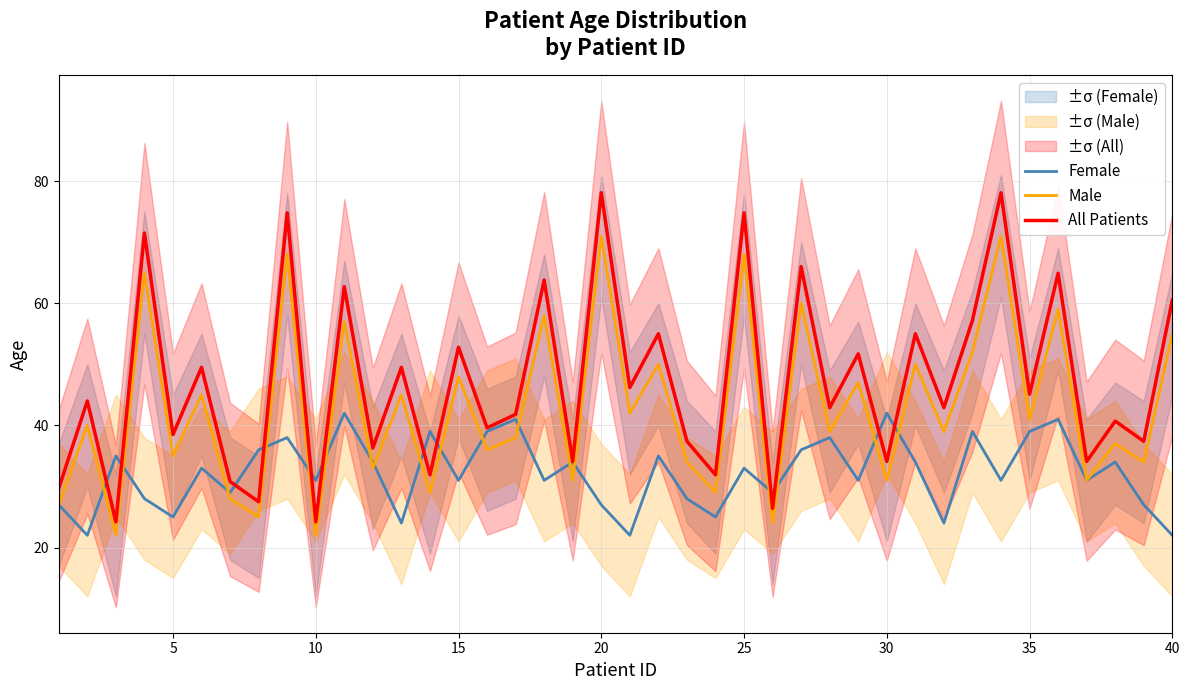

What is the difference between the maximum and minimum values in the Female series?

20.0